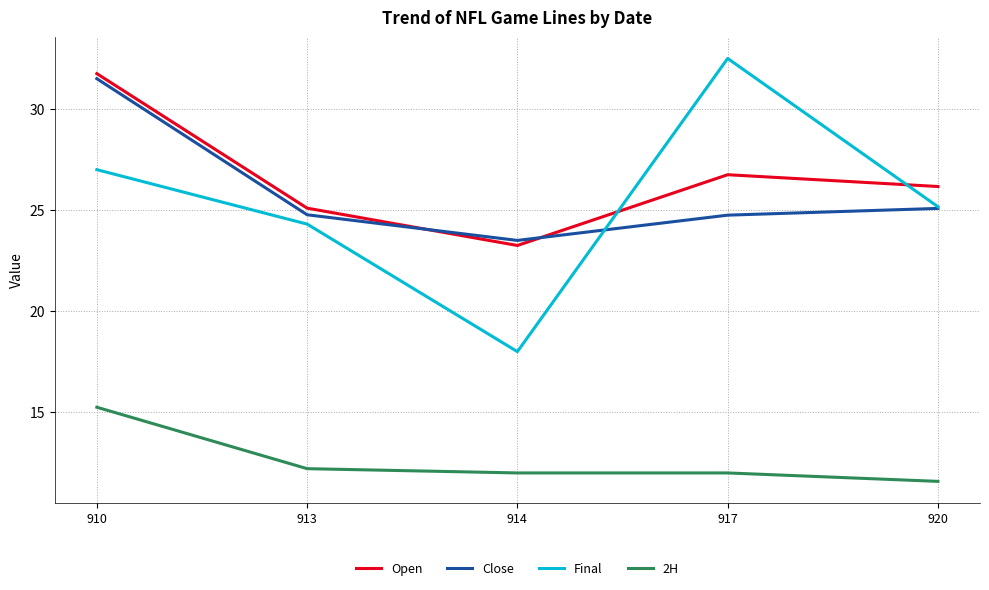

Between 914 and 917, which series saw the biggest shift?

Final